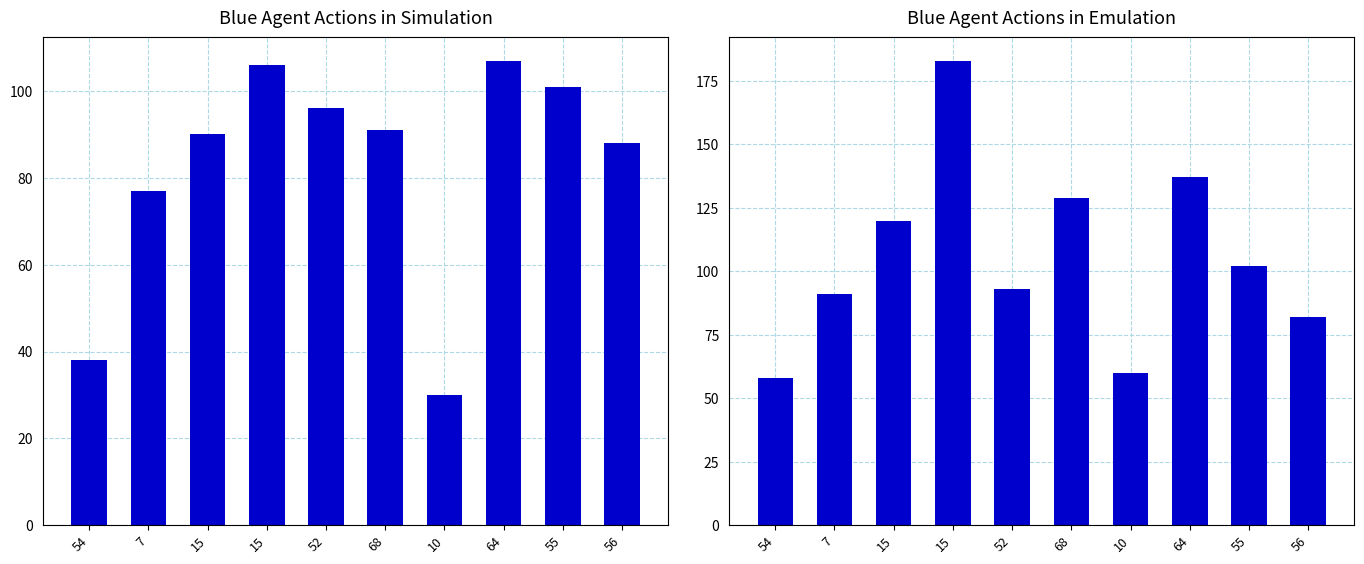

Which series has the widest spread of values?

col_5